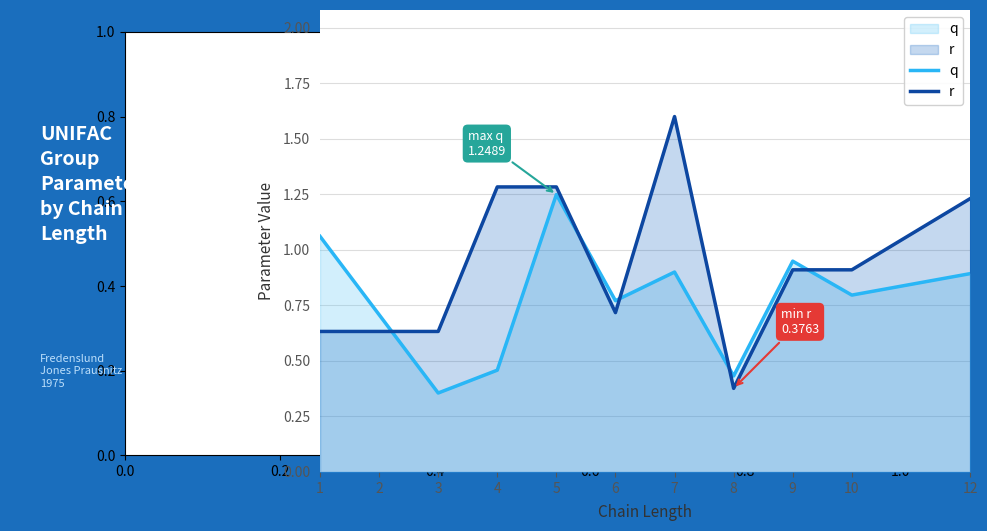

How many interior local peaks does the r series have?

1